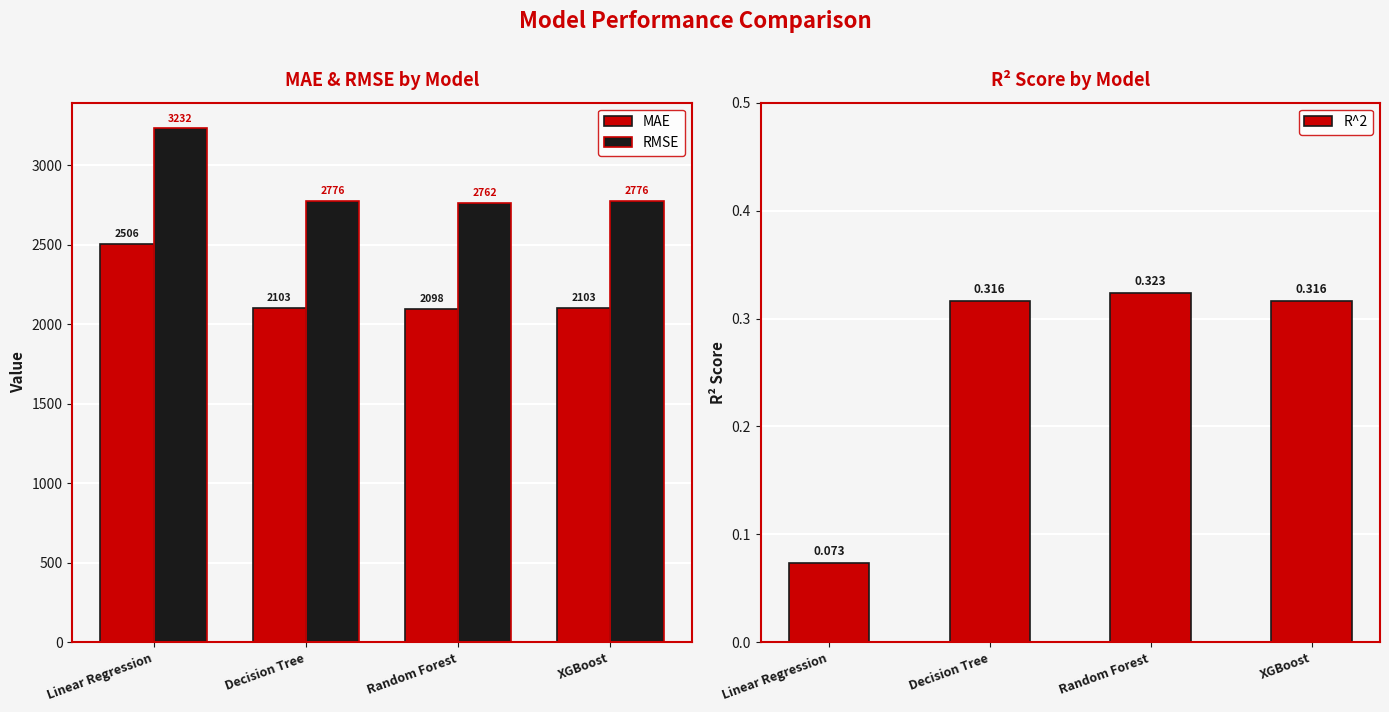

What is the difference between the highest and lowest values at Linear Regression?

3232.2